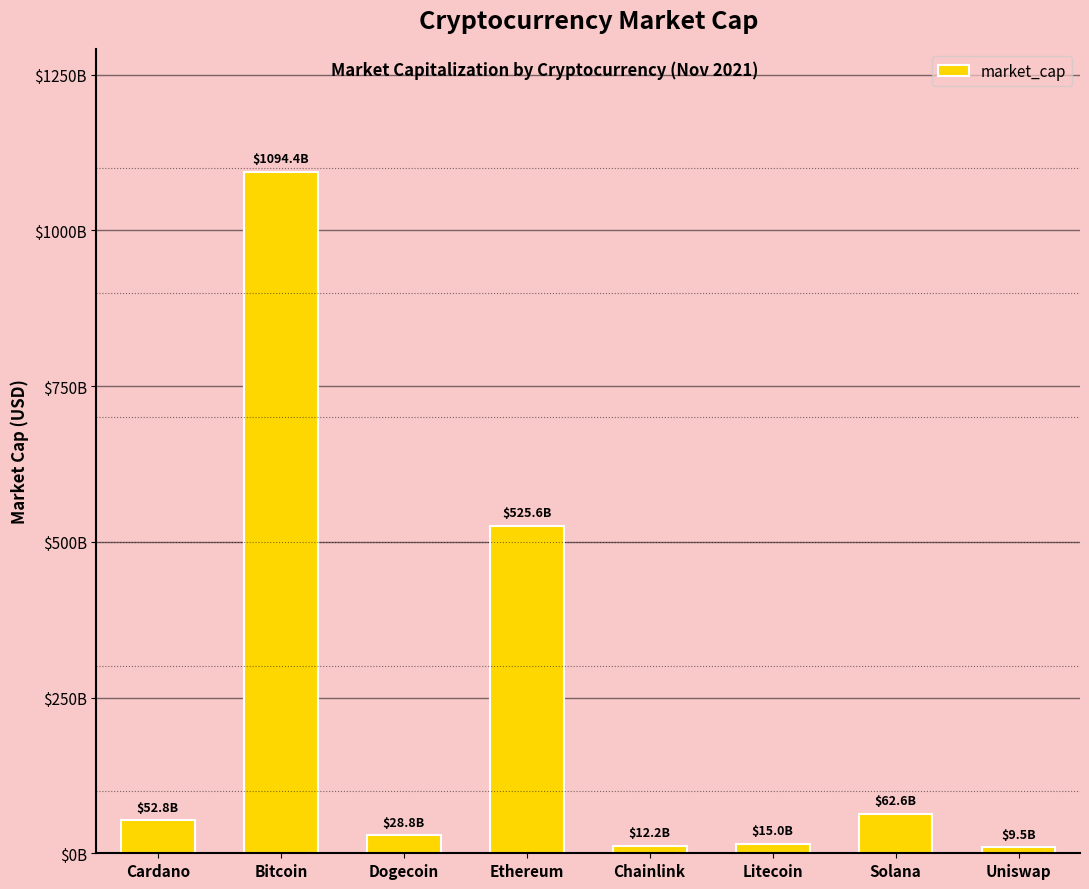

List the labels in order of value, largest first.

Bitcoin, Ethereum, Solana, Cardano, Dogecoin, Litecoin, Chainlink, Uniswap